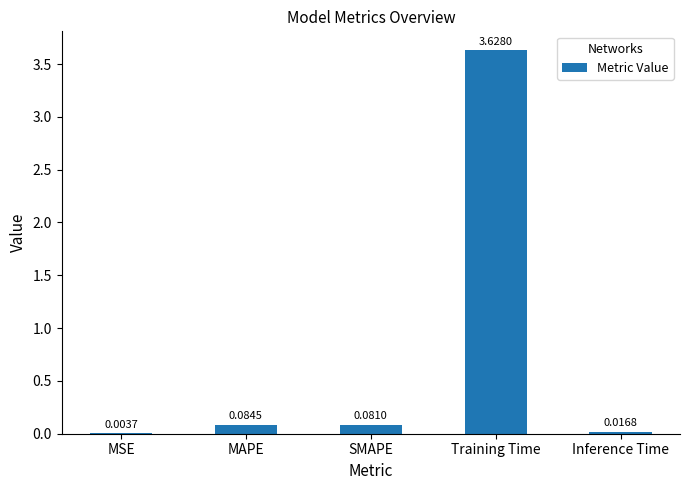

Between MAPE and Inference Time, which is larger?

MAPE